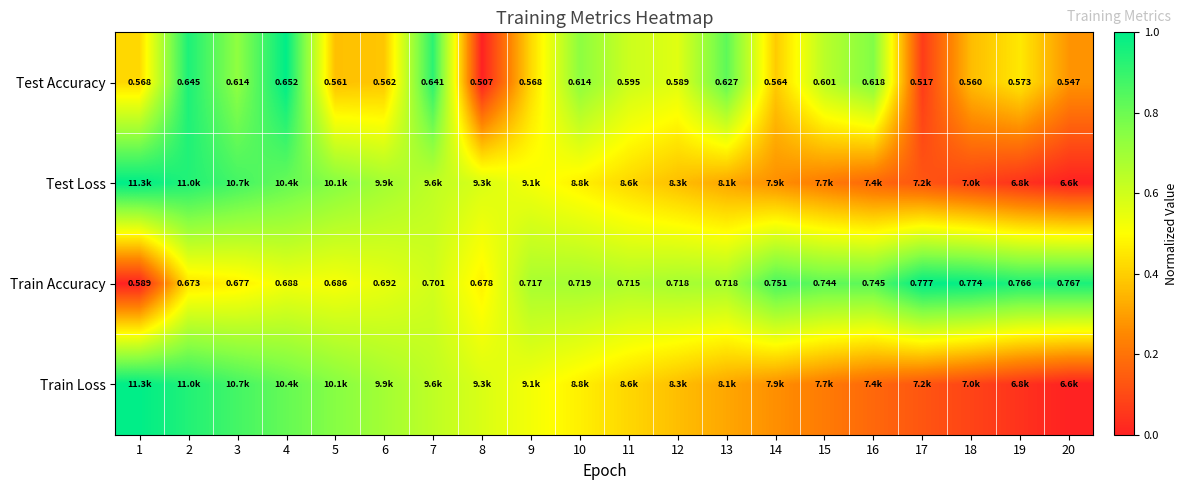

The Train Loss series shows 0.3 at 16. True or false?

False